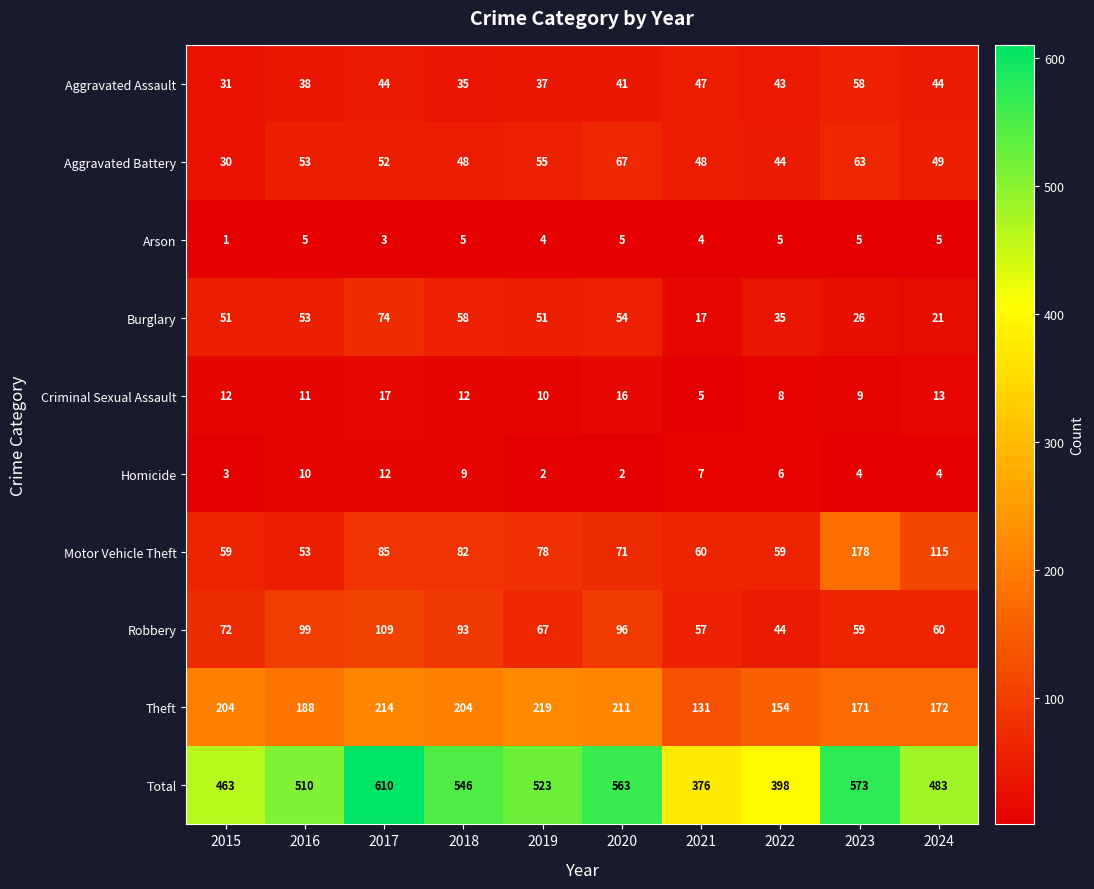

How many distinct data groups are displayed?

10